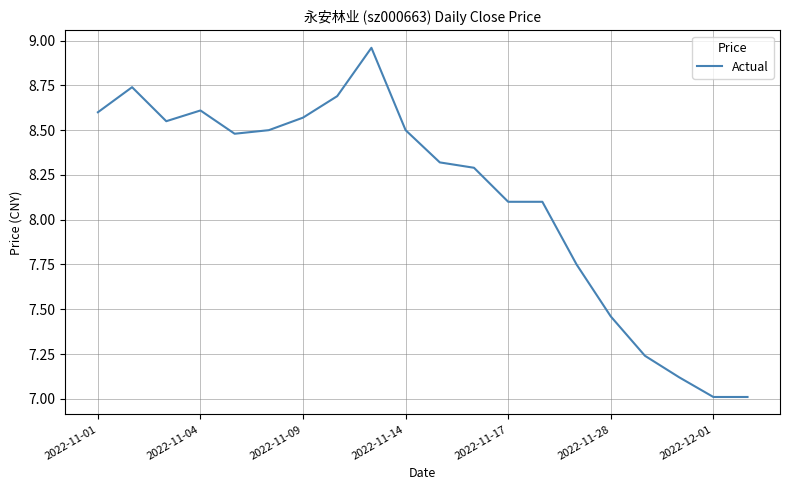

The chart shows a value of 14.9 at 2022-11-09. True or false?

False